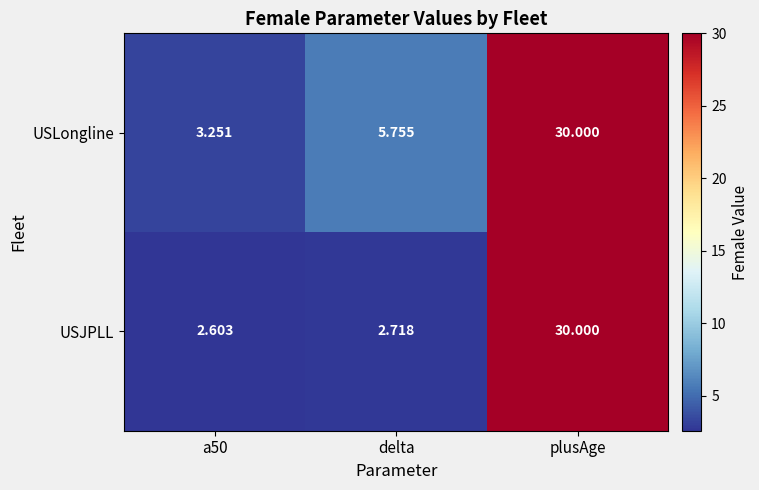

List the series in order of their overall mean, lowest first.

USJPLL, USLongline